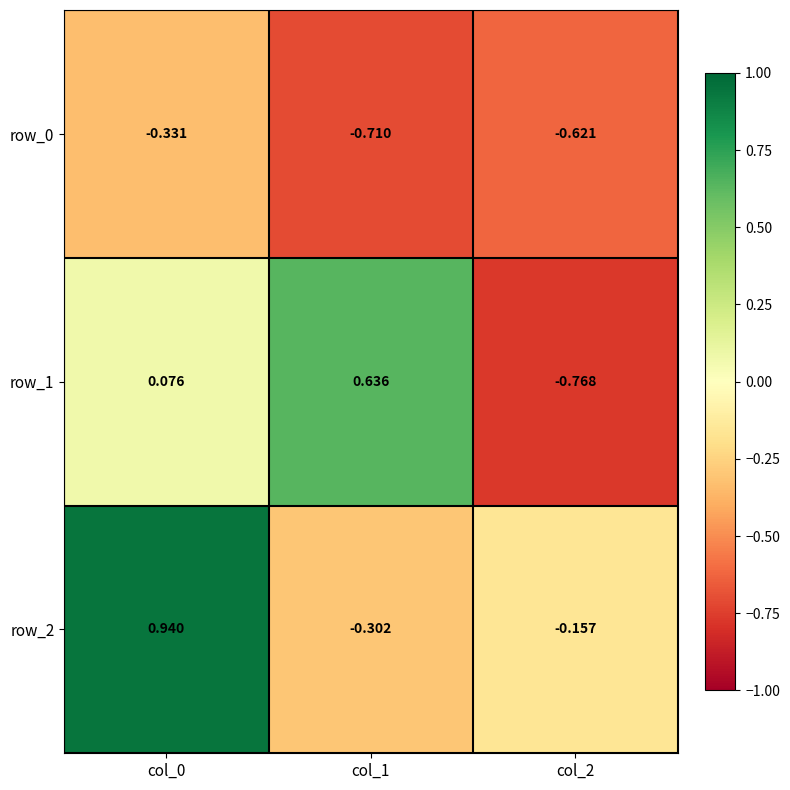

Which series has the largest total across all categories?

row_2